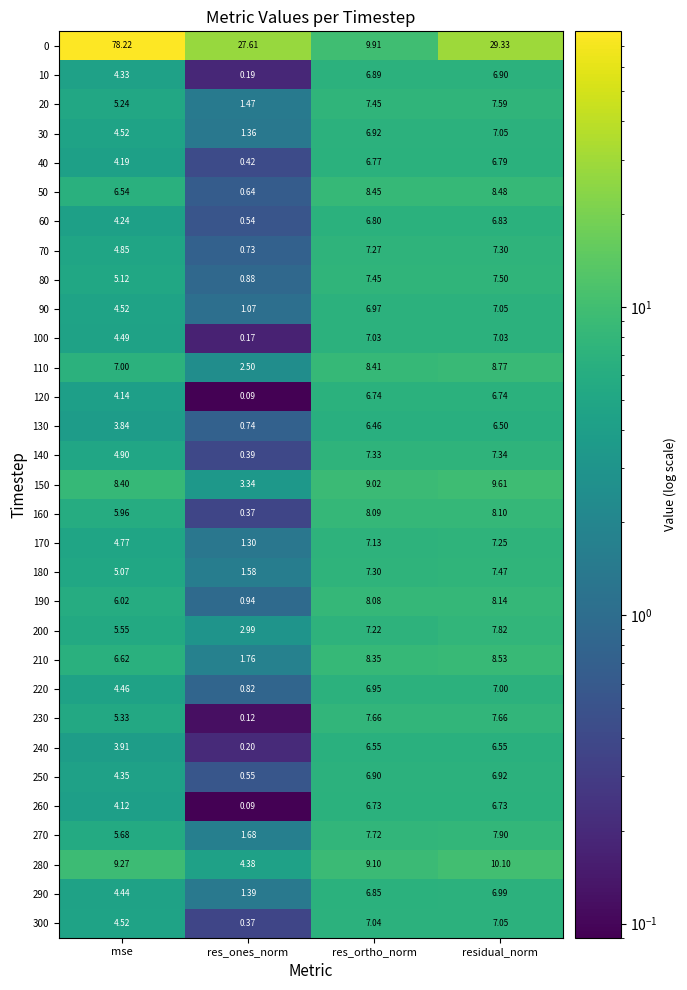

List the labels in order of 80 value, smallest first.

res_ones_norm, mse, res_ortho_norm, residual_norm